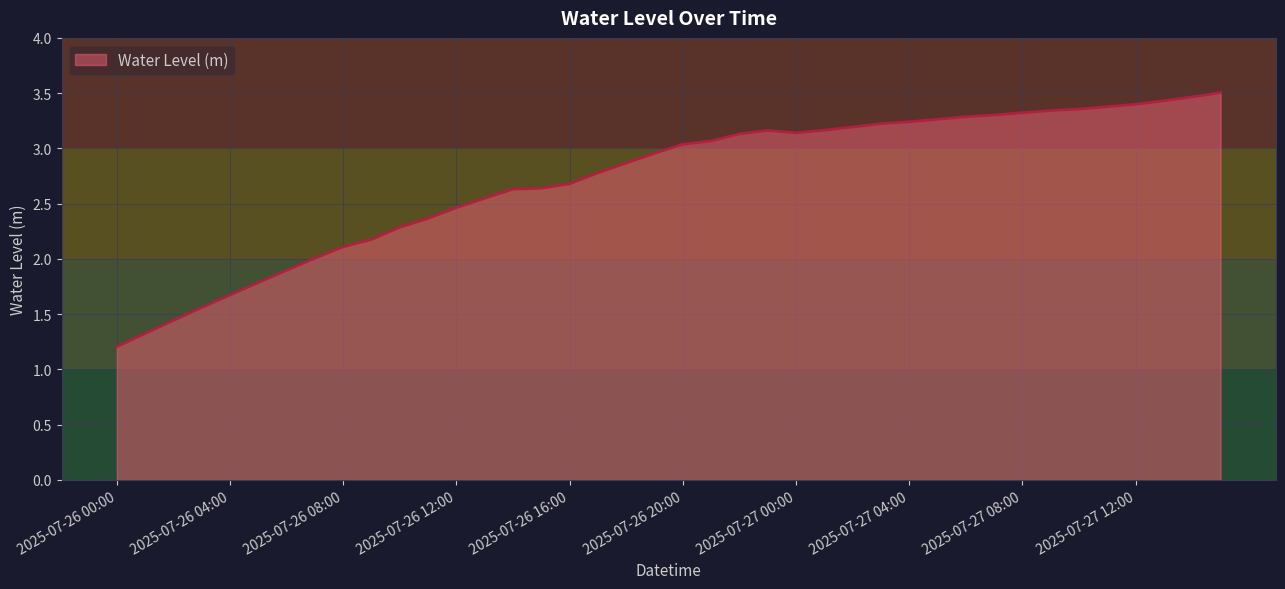

What is the greatest value displayed?

3.5